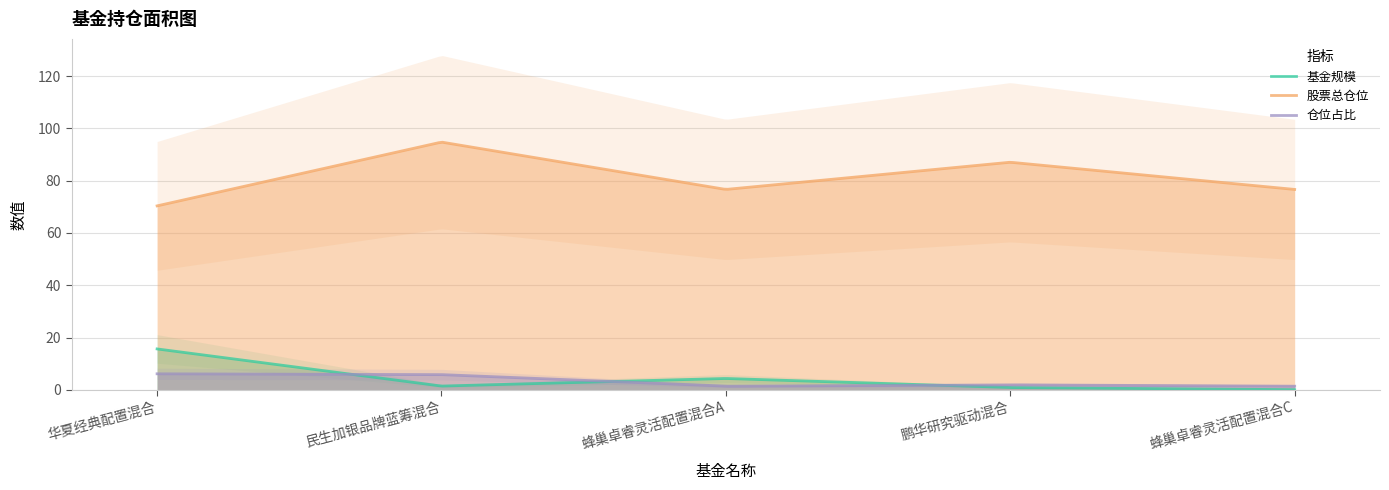

Reading left to right, what are all the values shown in this chart?

基金规模: 15.6	1.4	4.3	0.8	0.1
股票总仓位: 70.4	94.8	76.7	87.1	76.7
仓位占比: 6.1	5.8	1.4	1.9	1.4